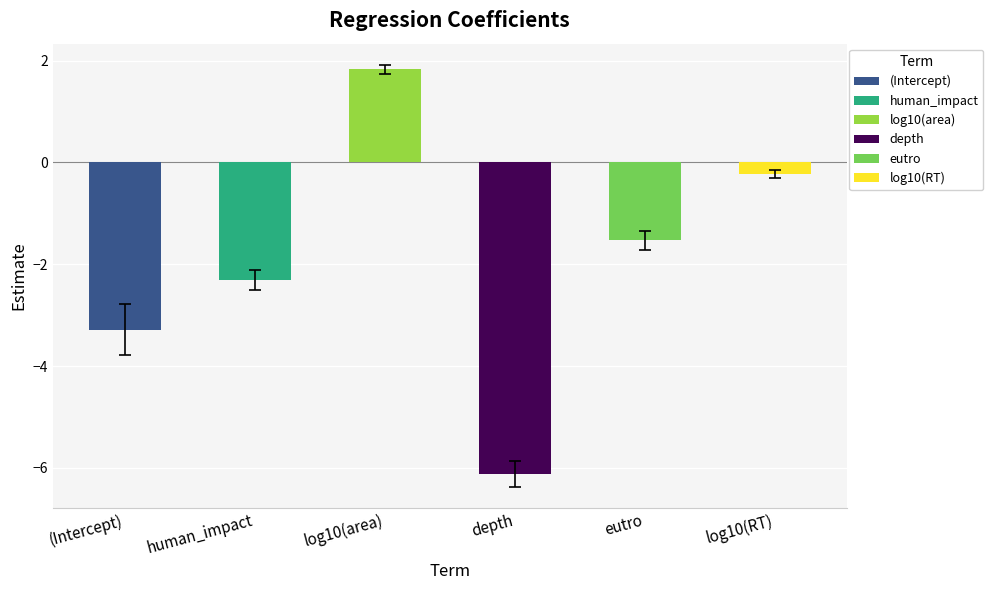

What is the greatest value displayed?

1.8